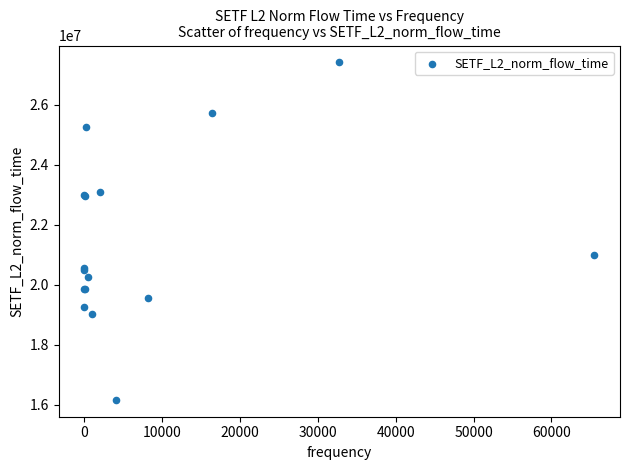

What Y value in the scatter plot is closest to 21781119?

20999363.4